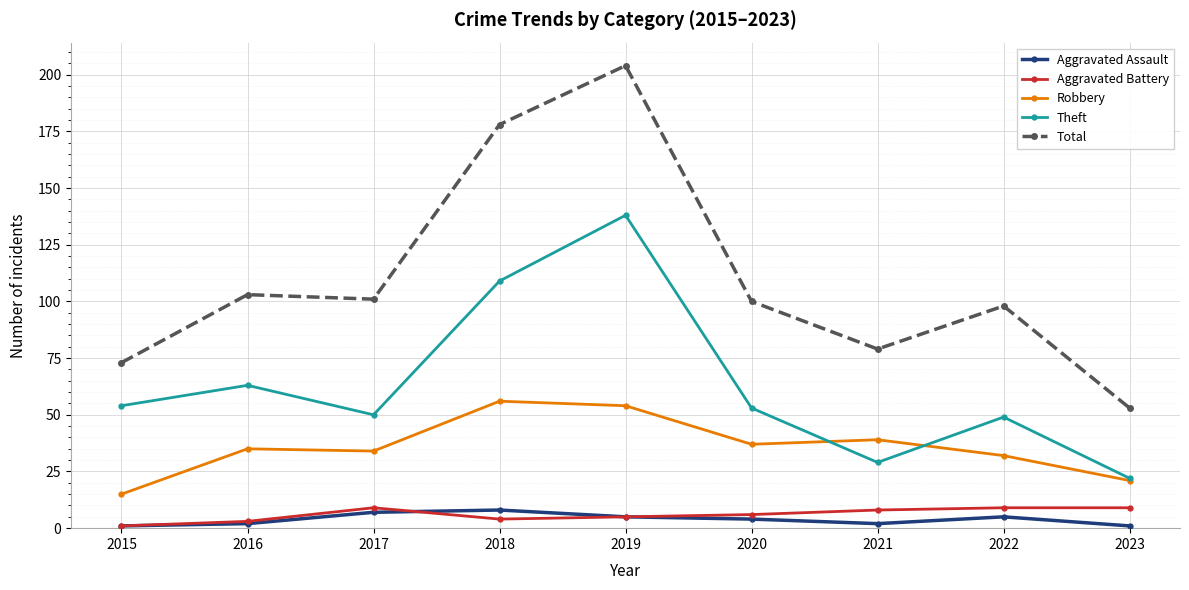

Reading right to left, extract all data points from this chart.

Aggravated Assault: 2023=1	2022=5	2021=2	2020=4	2019=5	2018=8	2017=7	2016=2	2015=1
Aggravated Battery: 2023=9	2022=9	2021=8	2020=6	2019=5	2018=4	2017=9	2016=3	2015=1
Robbery: 2023=21	2022=32	2021=39	2020=37	2019=54	2018=56	2017=34	2016=35	2015=15
Theft: 2023=22	2022=49	2021=29	2020=53	2019=138	2018=109	2017=50	2016=63	2015=54
Total: 2023=53	2022=98	2021=79	2020=100	2019=204	2018=178	2017=101	2016=103	2015=73